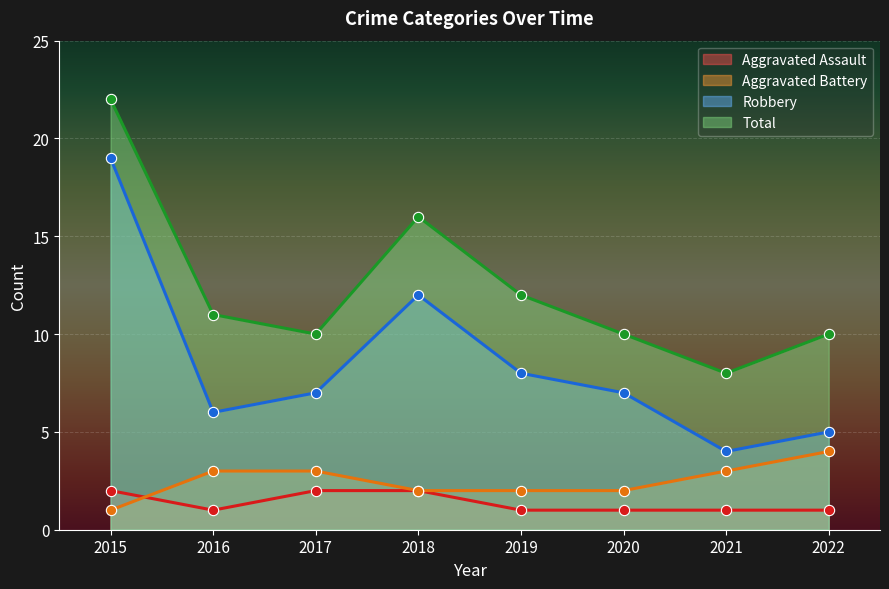

Which series has the largest Y range (max minus min)?

Robbery